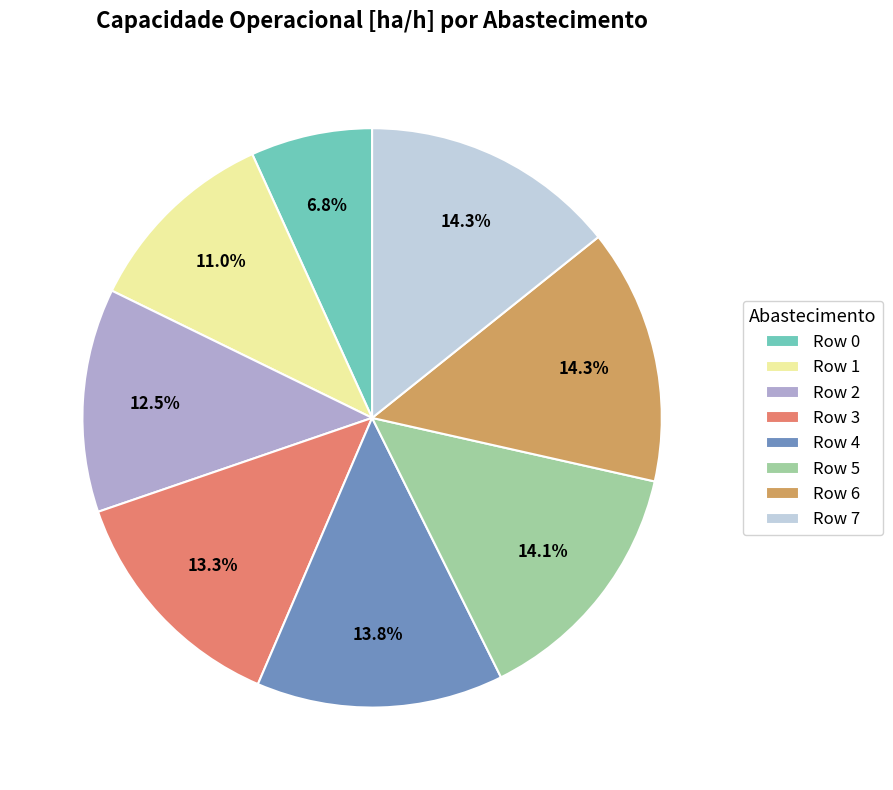

The Row 1 slice represents 11% of the pie. True or false?

True